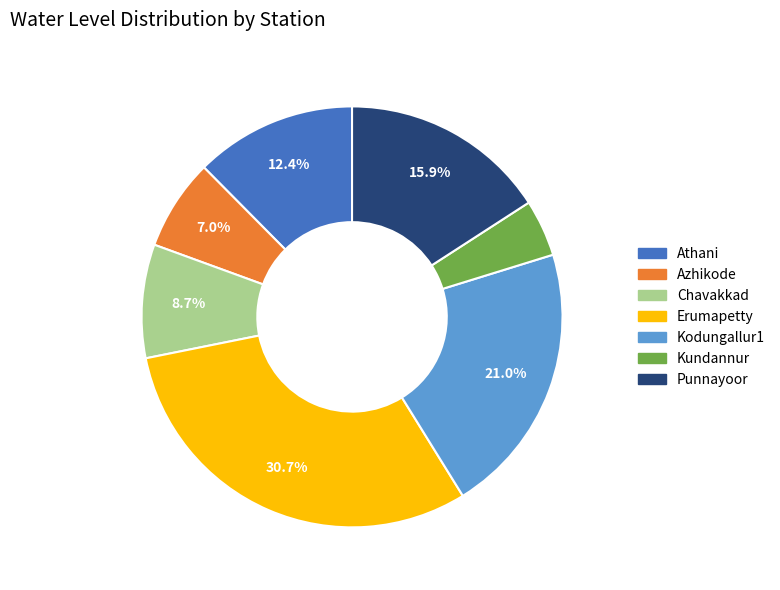

Does Kodungallur1 represent more than half of the total?

No